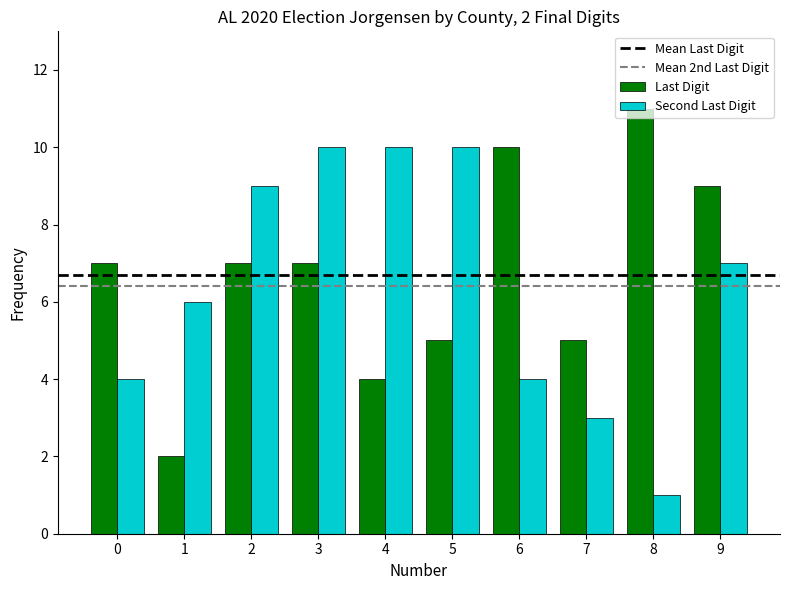

How many values in the Second Last Digit series are below 7?

5